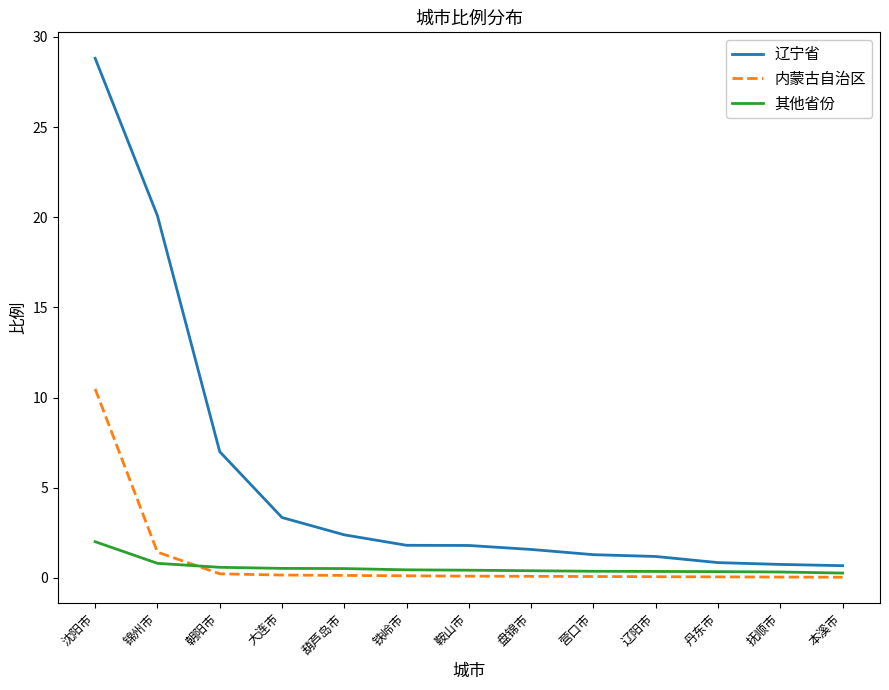

What is the spread (max minus min) of values at 营口市?

1.2